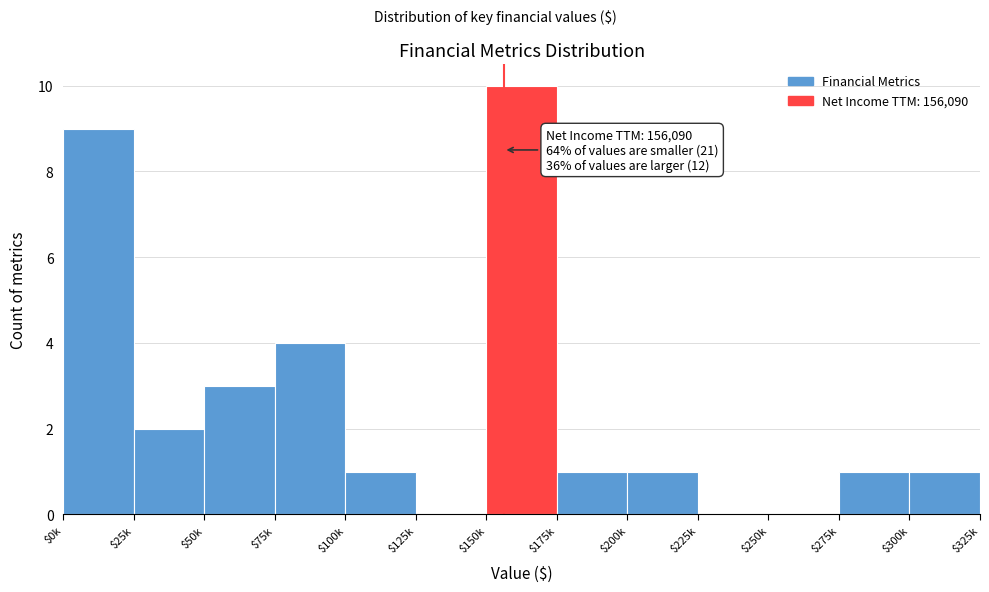

True or false: the data shows 3 at $50k.

True